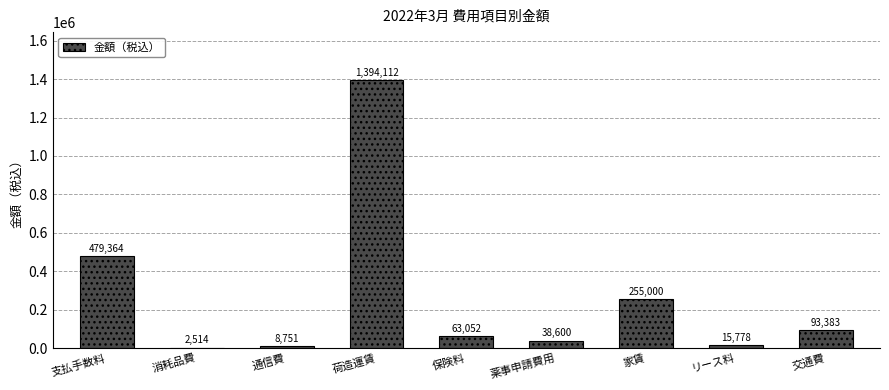

What is the maximum value shown in the chart?

1394112